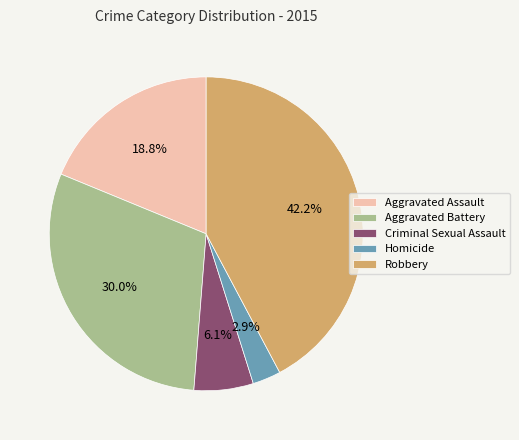

What portion of the pie excludes Robbery?

57.8%